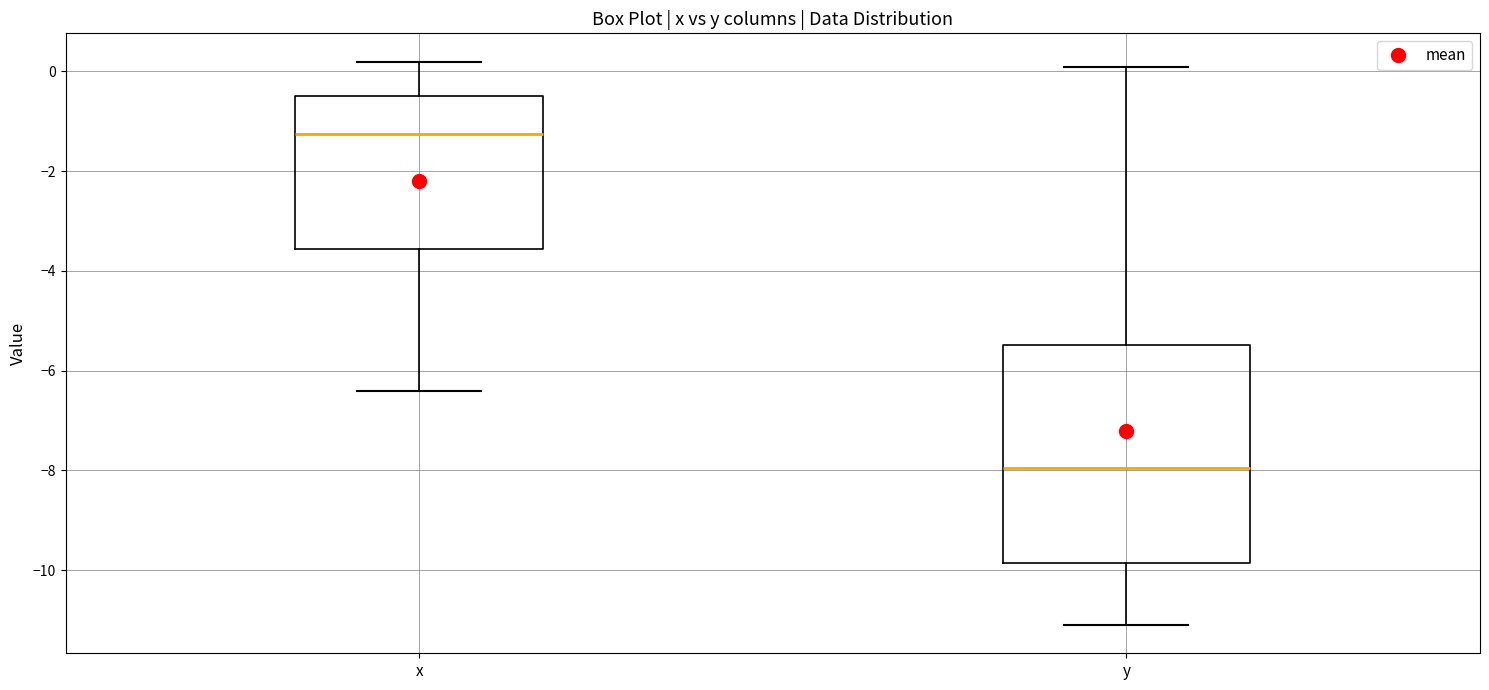

Comparing the boxes themselves (not the whiskers), which one is the tallest?

y